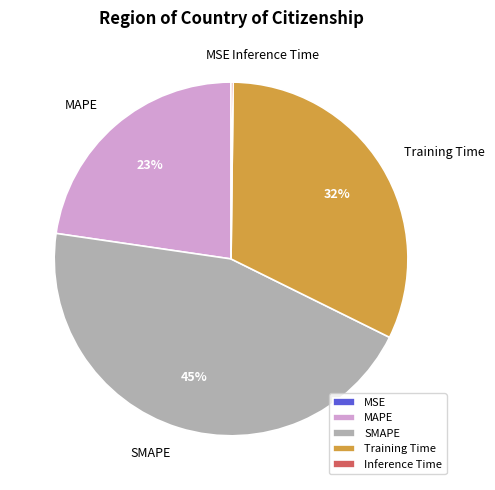

Is there any slice that represents more than half of the pie?

No